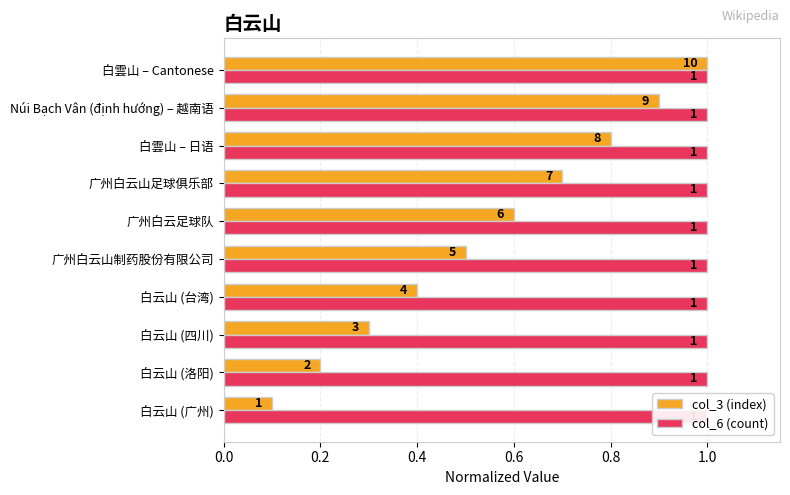

Reading left to right, what are all the values shown in this chart?

col_3 (index): 0.1	0.2	0.3	0.4	0.5	0.6	0.7	0.8	0.9	1.0
col_6 (count): 0.3	0.3	0.3	0.3	0.3	0.3	0.3	0.3	0.3	0.3